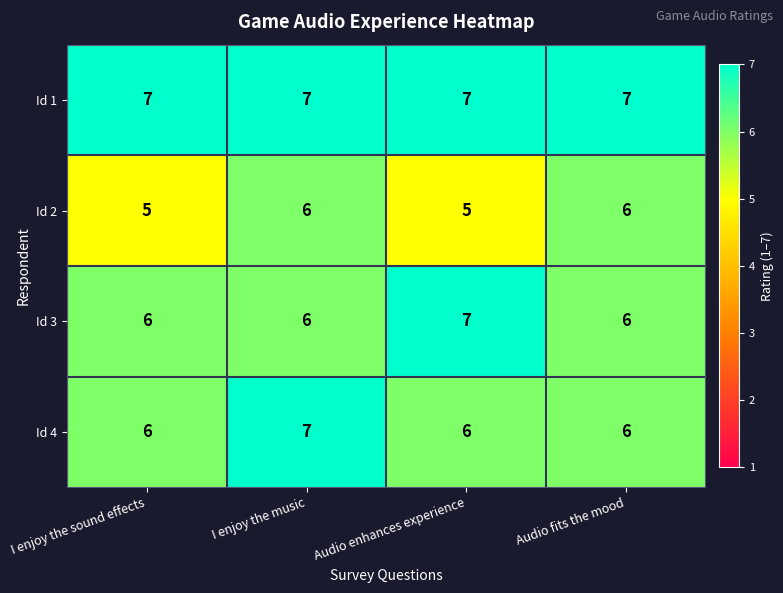

What is the approximate value of Id 3 at I enjoy the sound effects?

6